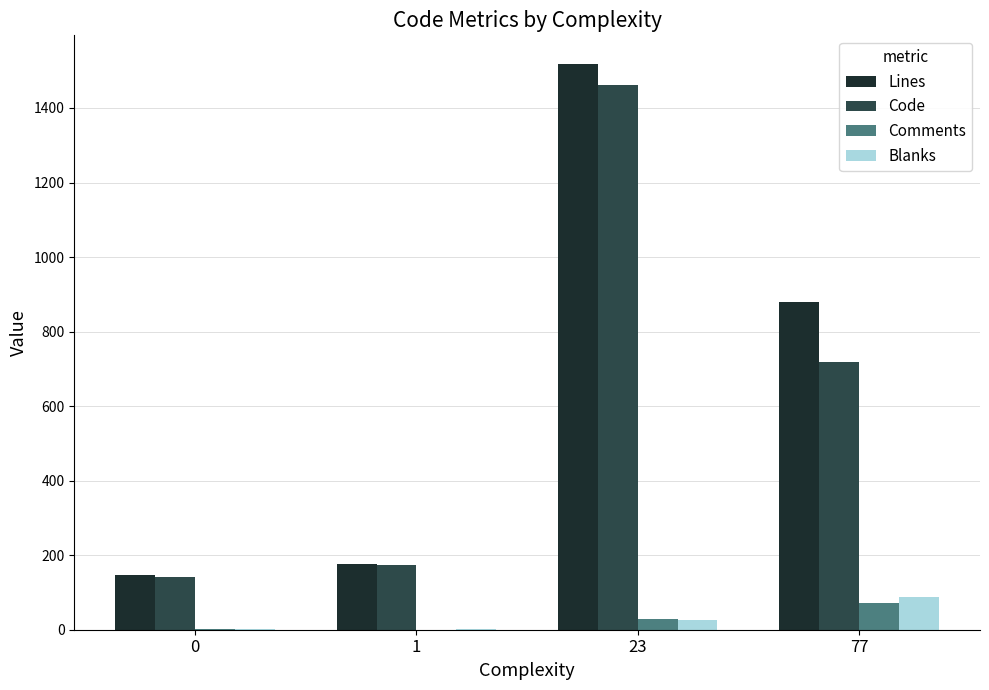

Which series changed the most between 23 and 77?

Code